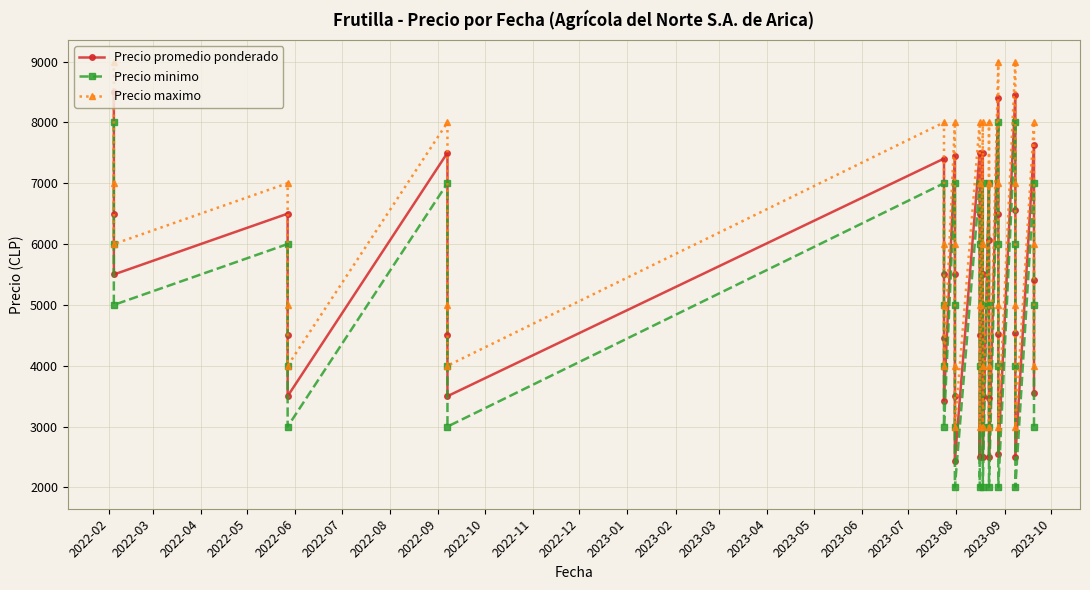

What is the average value of the Precio promedio ponderado series?

5246